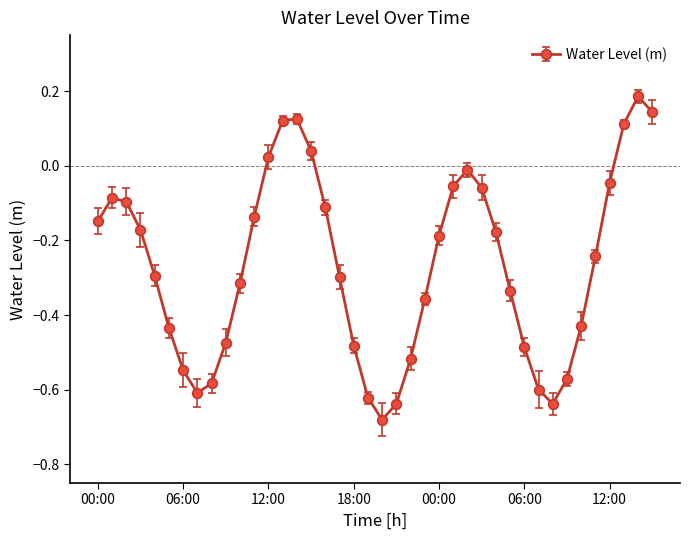

What is the sum of all values?

-10.7